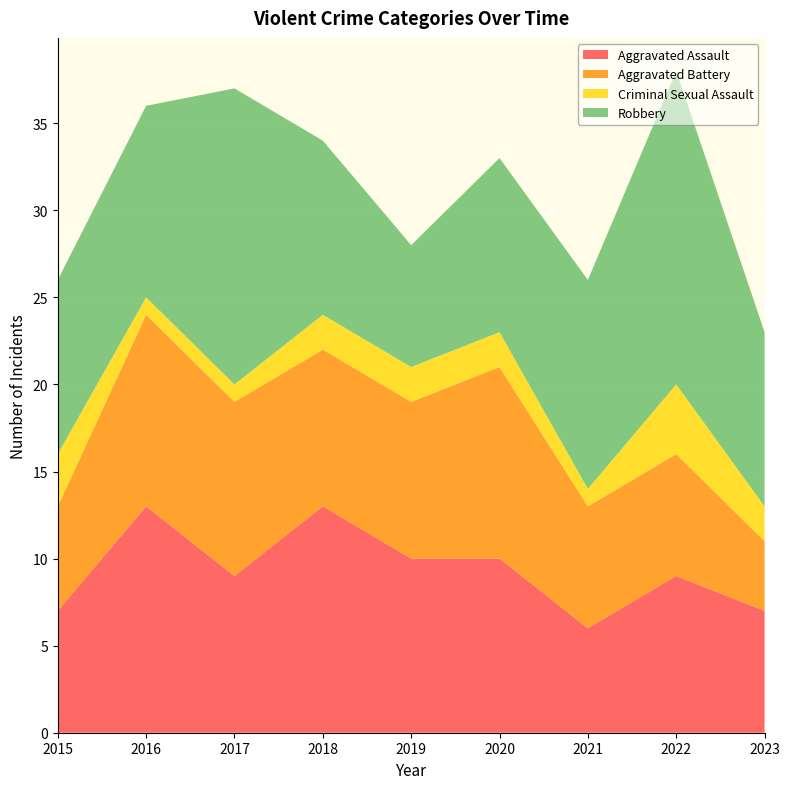

Reading left to right, what are all the values shown in this chart?

Aggravated Assault: 7	13	9	13	10	10	6	9	7
Aggravated Battery: 6	11	10	9	9	11	7	7	4
Criminal Sexual Assault: 3	1	1	2	2	2	1	4	2
Robbery: 10	11	17	10	7	10	12	18	10